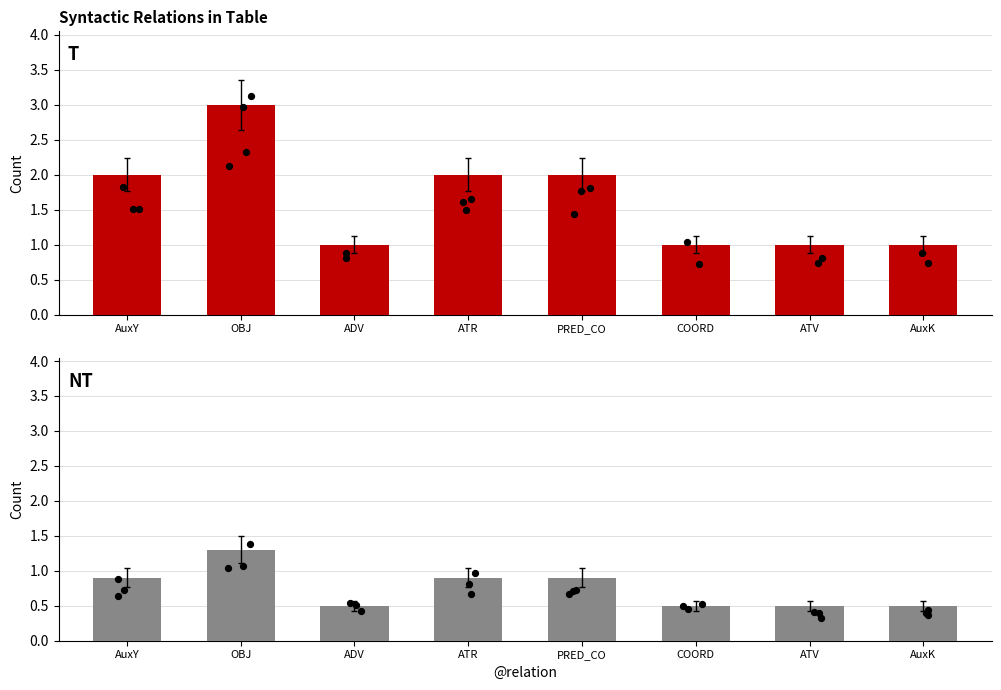

Which has a higher value, AuxY or ATV?

AuxY